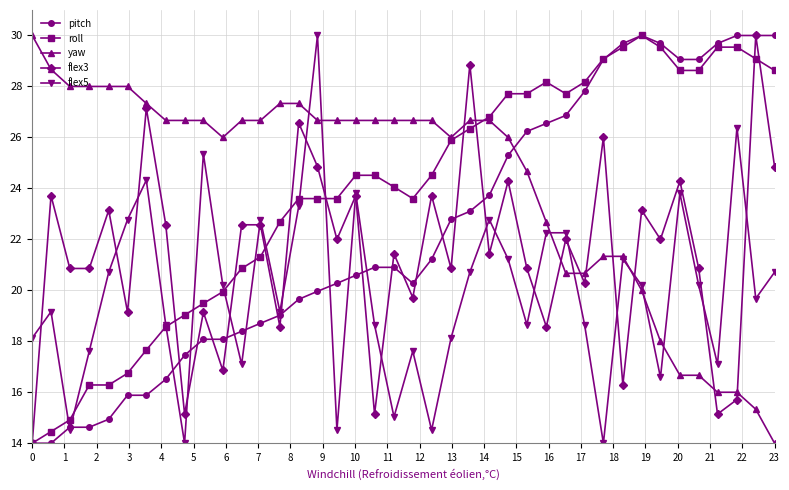

What is the value of the yaw point at the 3rd from the left?

28.0